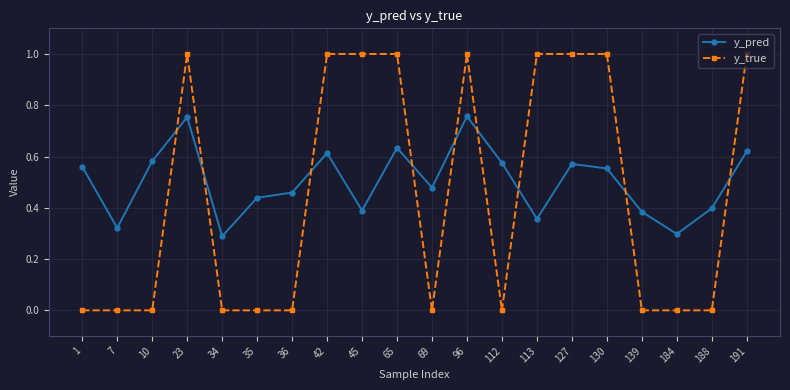

Rank the series by their maximum value, from lowest to highest.

y_pred, y_true